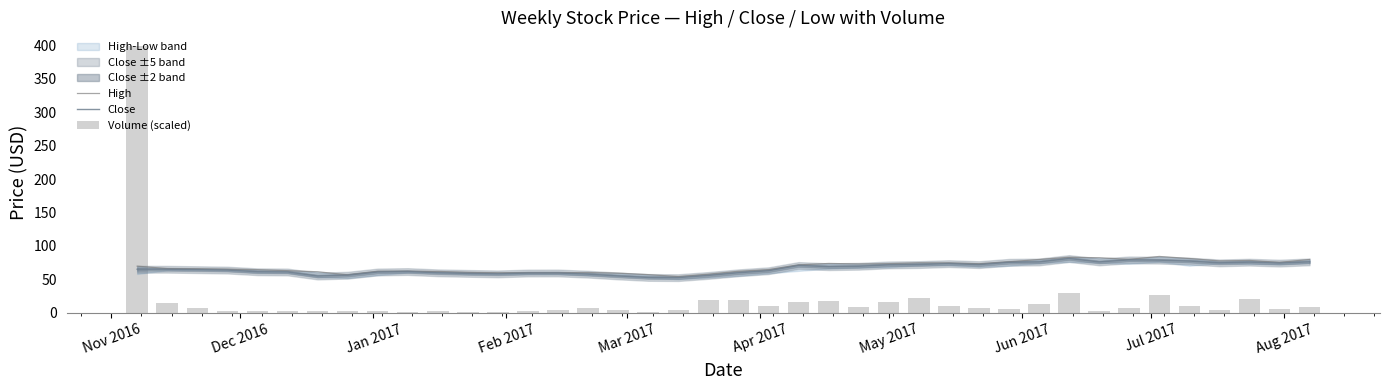

What is the difference between the second highest and second lowest values in the Volume (scaled) series?

27.6